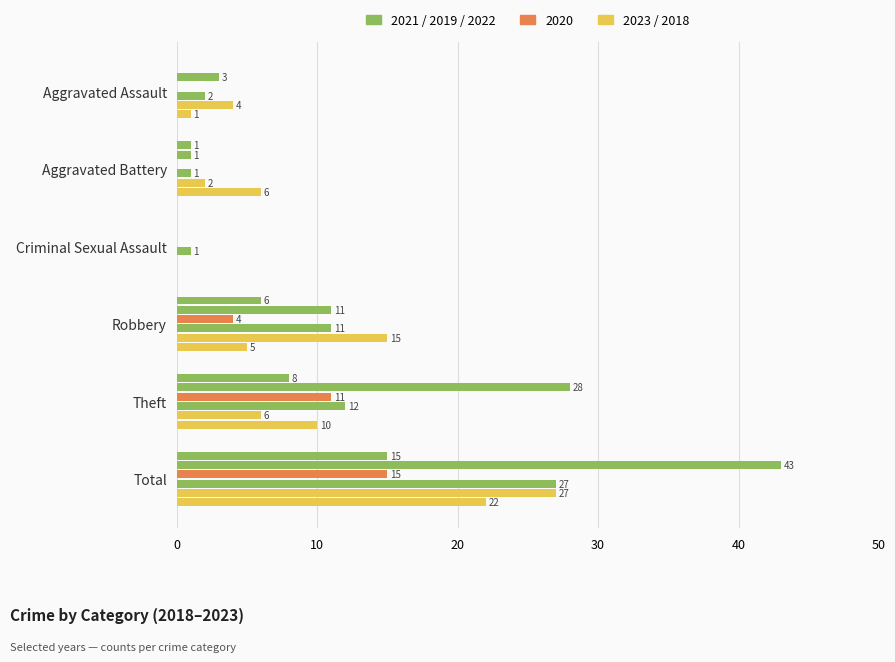

How many distinct data groups are displayed?

6